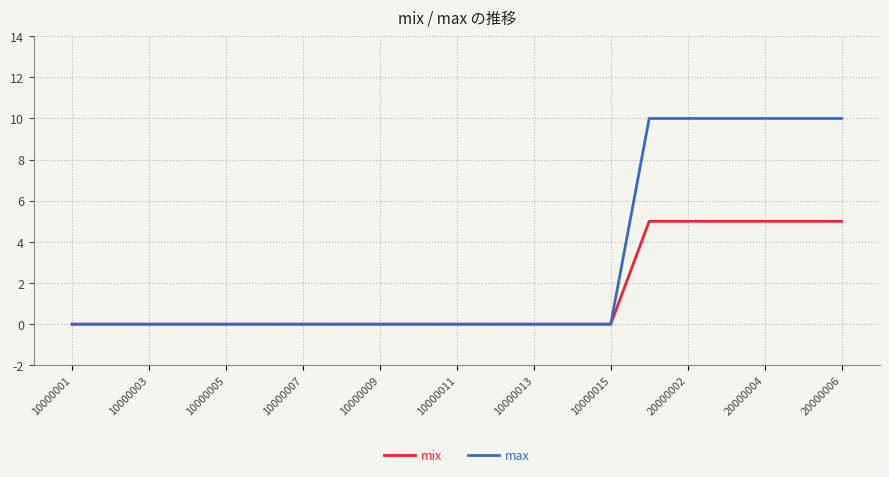

At how many categories does at least one series exceed 9?

6